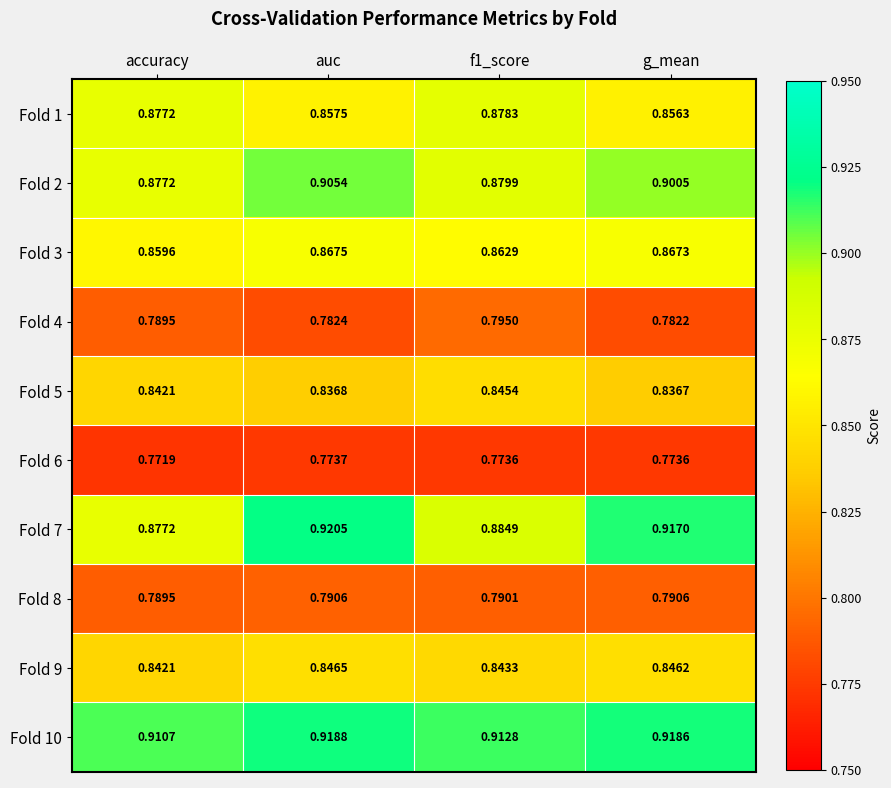

Count the number of data series in this chart.

10